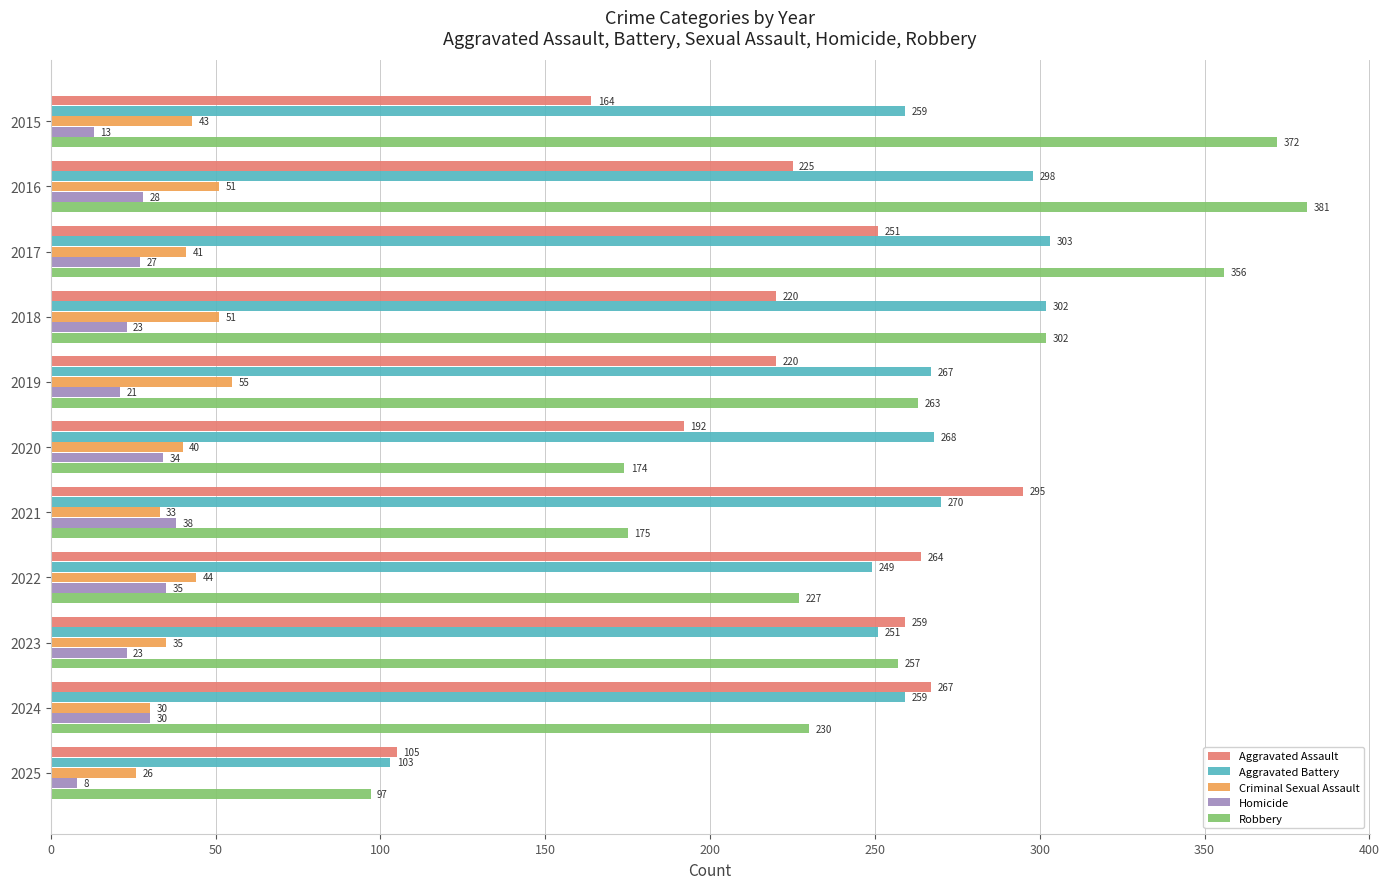

What is the difference between the maximum and minimum values in the Aggravated Assault series?

190